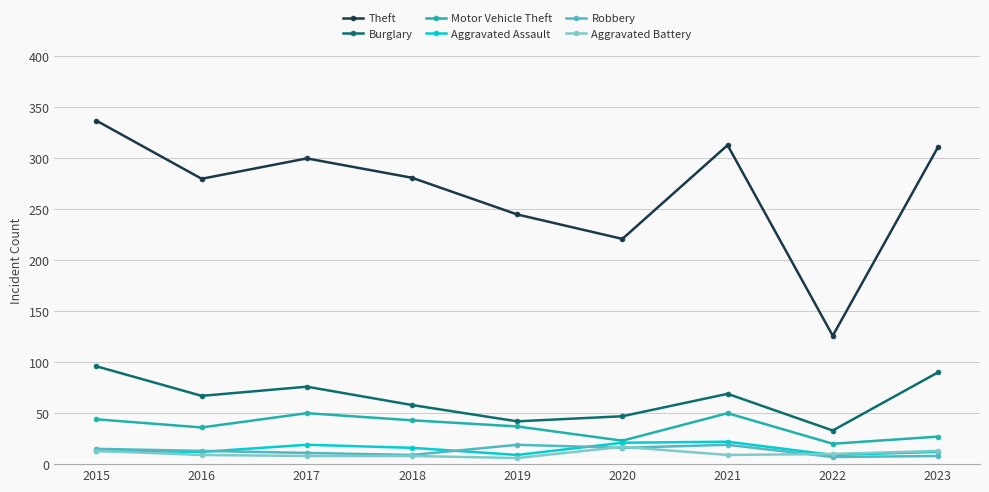

What is the average value of the Theft series?

268